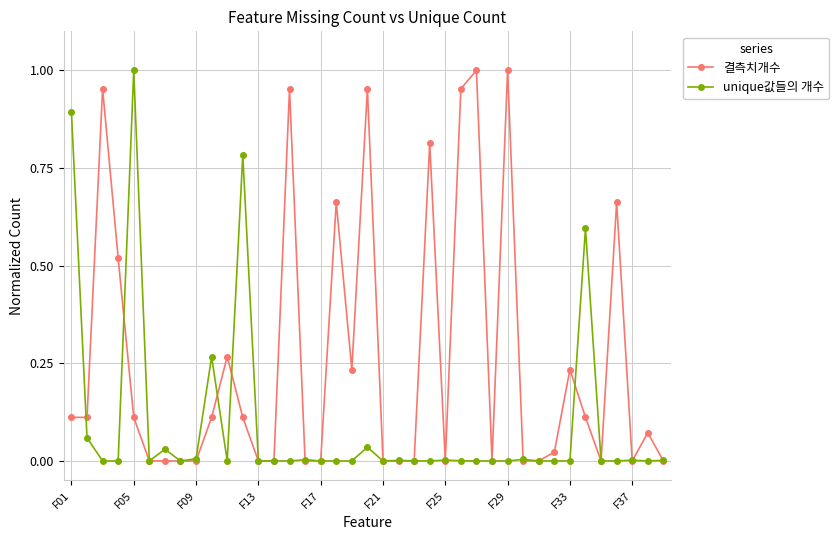

True or false: 결측치개수 has more than 0 interior local peaks.

True